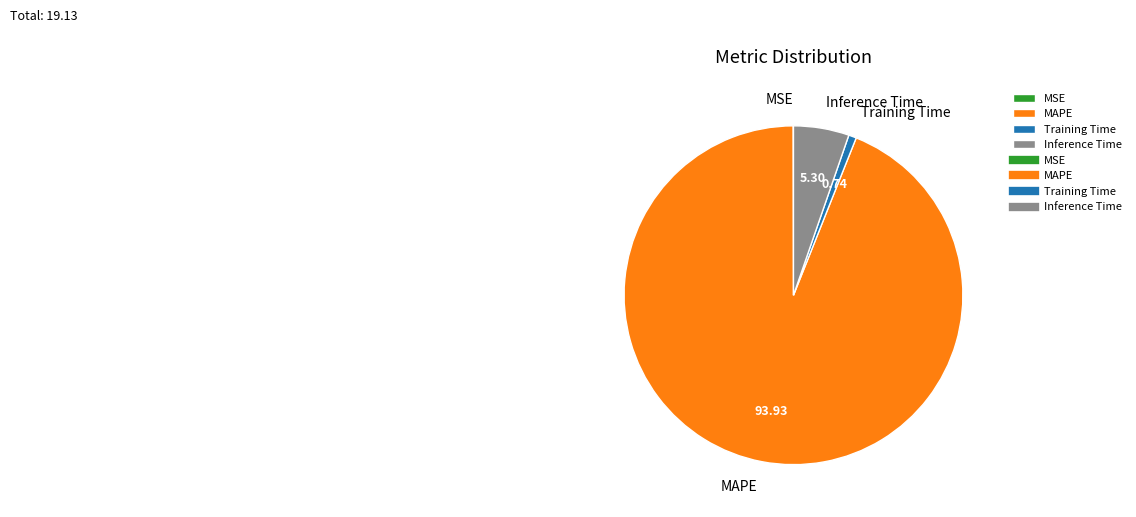

Is the sum of MAPE and Training Time greater than half?

Yes